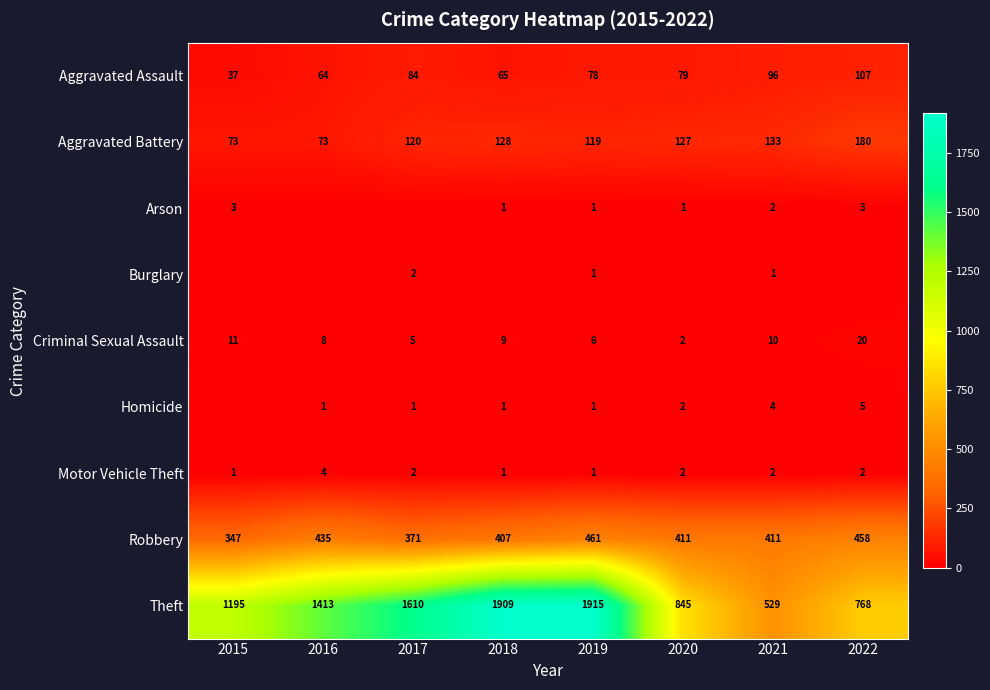

The Motor Vehicle Theft series shows 3 at 2016. True or false?

False